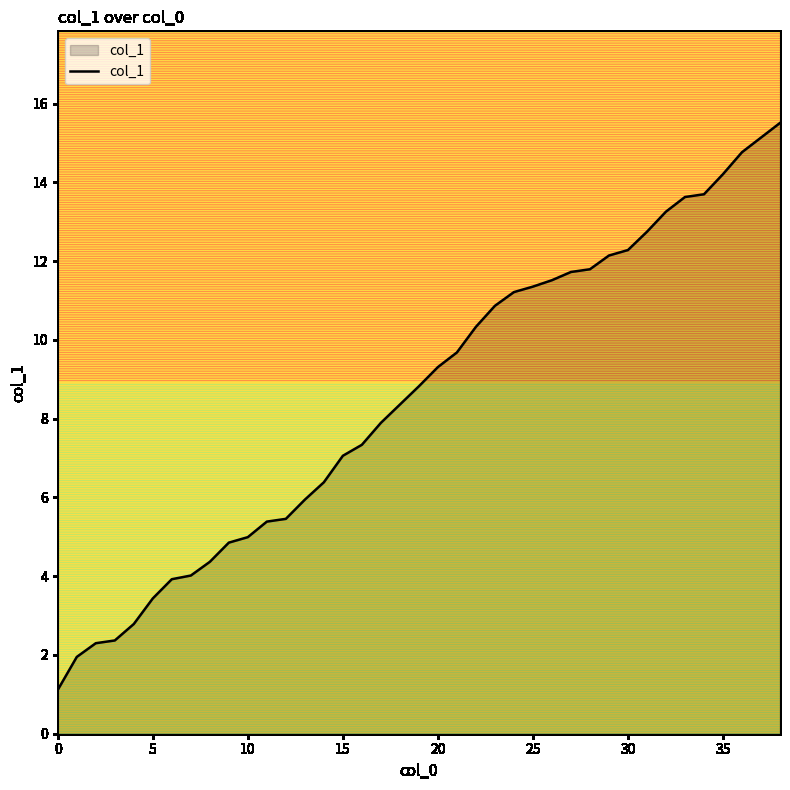

What is the smallest value displayed?

1.1